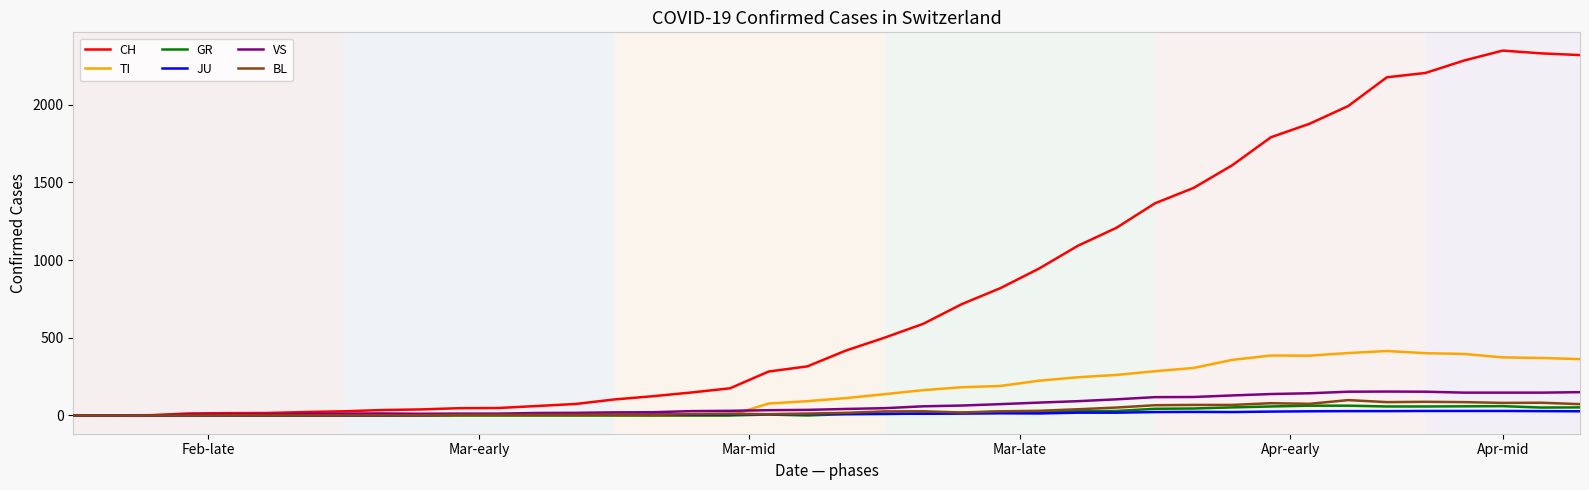

List the series in order of their peak value, highest first.

CH, TI, VS, BL, GR, JU